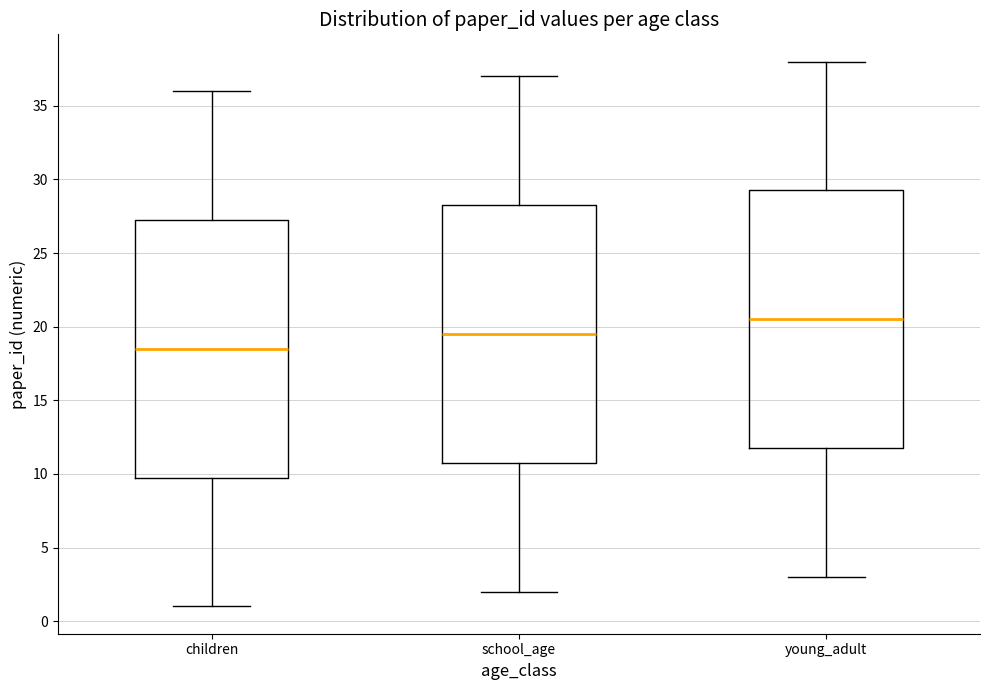

Reading left to right, transcribe this box plot: for each box, give where its median line is, the range the box spans, and where its two whiskers end, as read against the y-axis. The values are not printed on the chart, so give them approximately, as read against the axis.

children: median 18.5, box 10.0 to 27.5, whiskers 1.0 to 36.0
school_age: median 19.5, box 11.0 to 28.5, whiskers 2.0 to 37.0
young_adult: median 20.5, box 12.0 to 29.5, whiskers 3.0 to 38.0